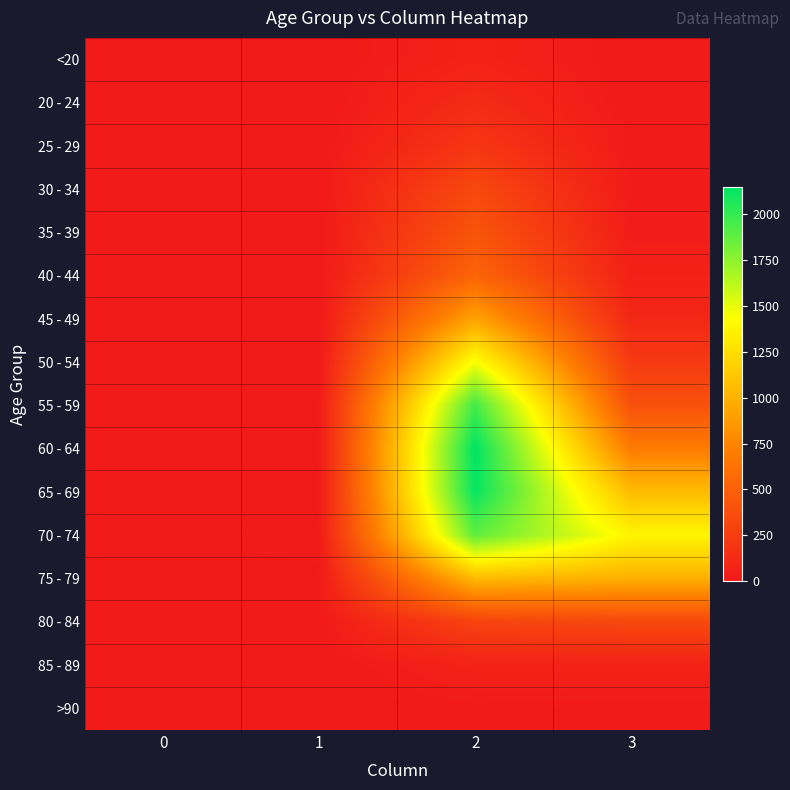

What is the total value across all series at 0?

72